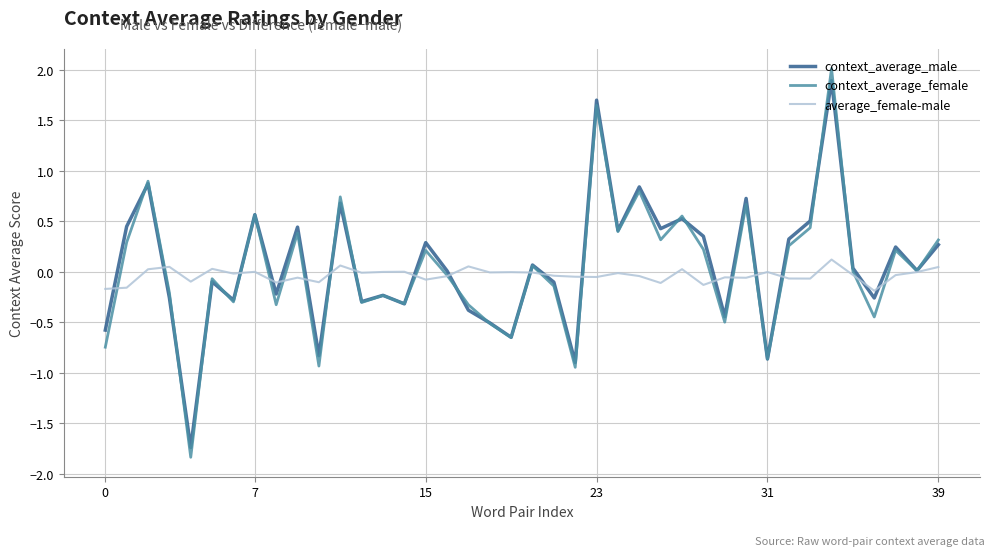

What is the minimum value shown in the chart?

-1.8